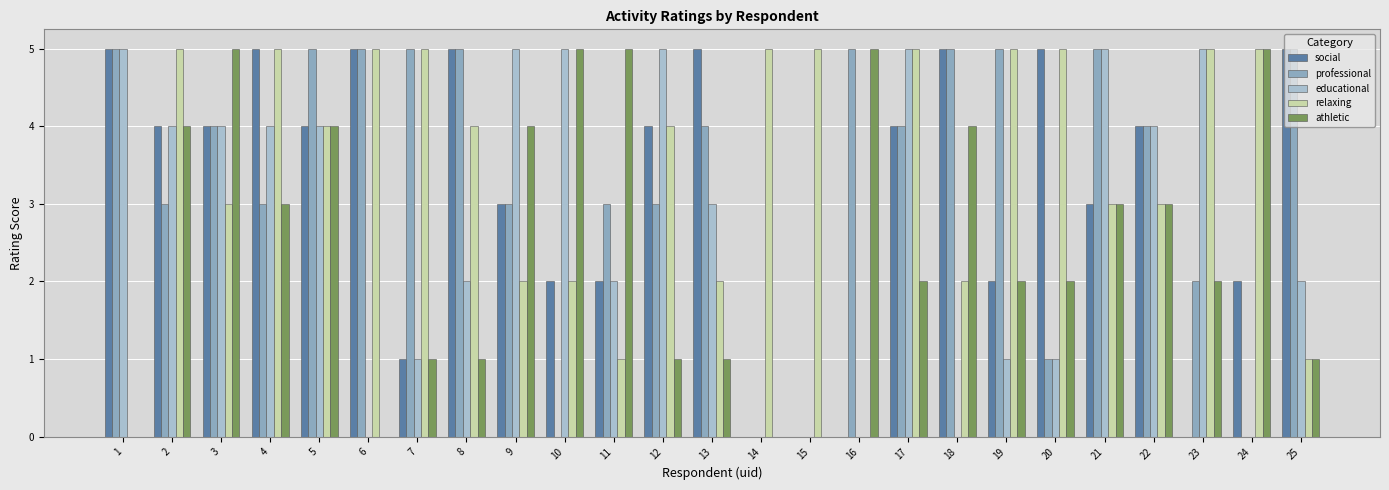

What is the greatest value displayed?

5